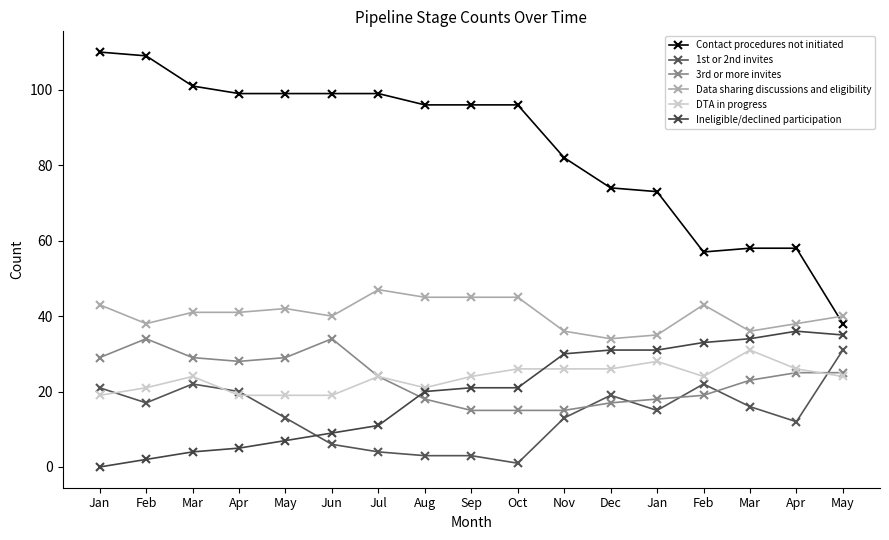

Count the number of data series in this chart.

6